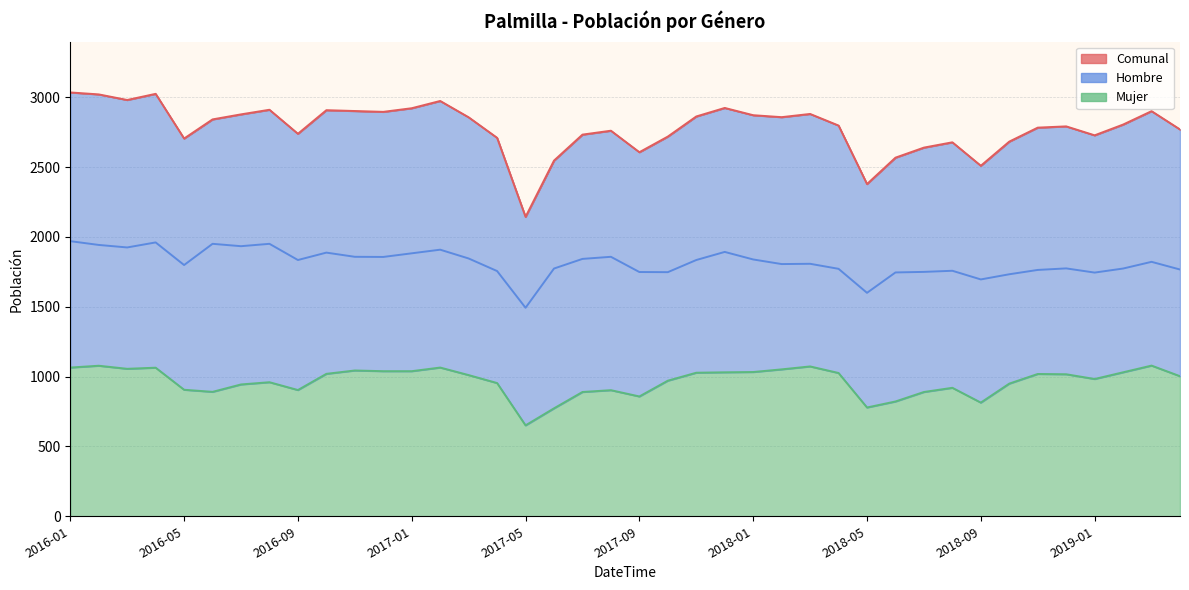

What is the difference between the second highest and second lowest values in the Comunal series?

646